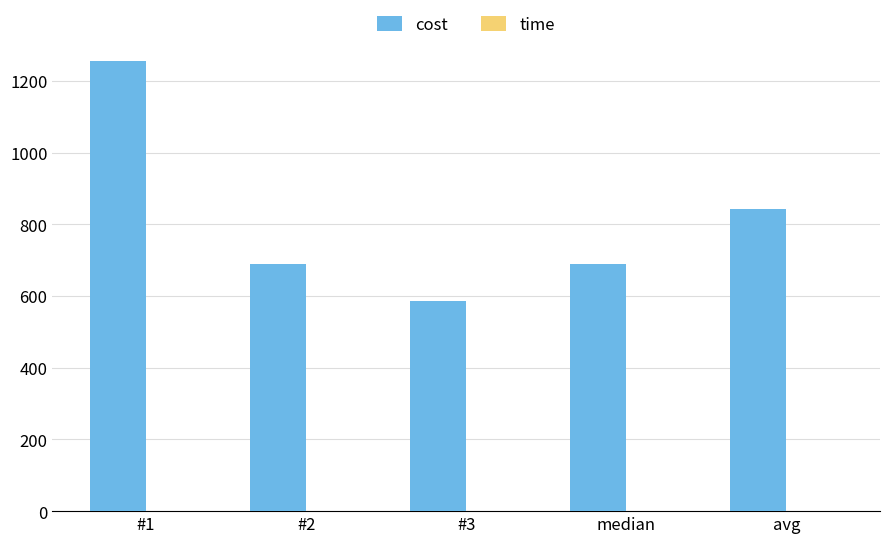

Between #2 and avg, which series saw the biggest shift?

cost